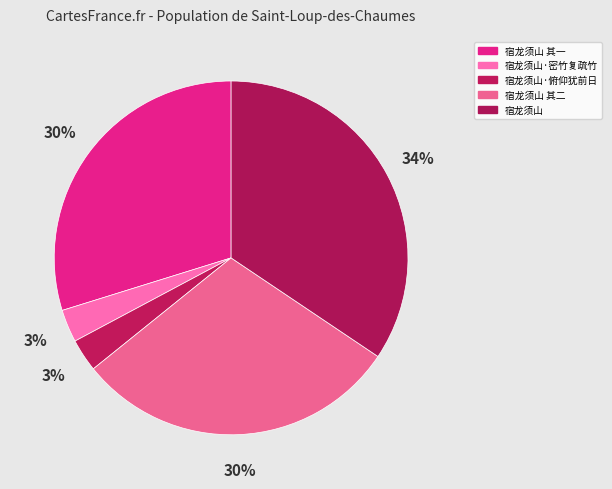

What percentage do 宿龙须山 and 宿龙须山·密竹复疏竹 together represent?

37.4%